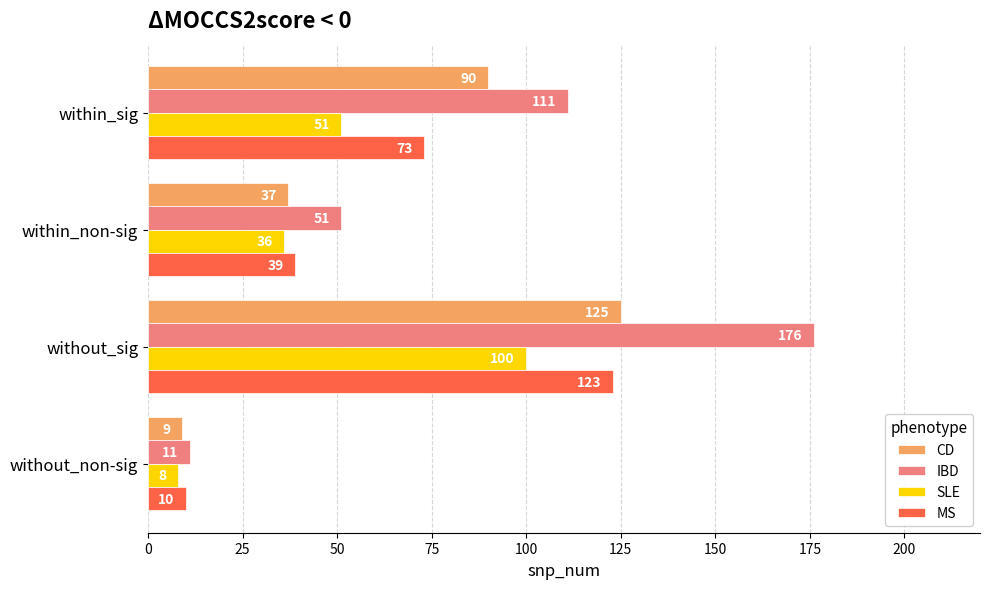

The value of CD at without_sig is 29. True or false?

False